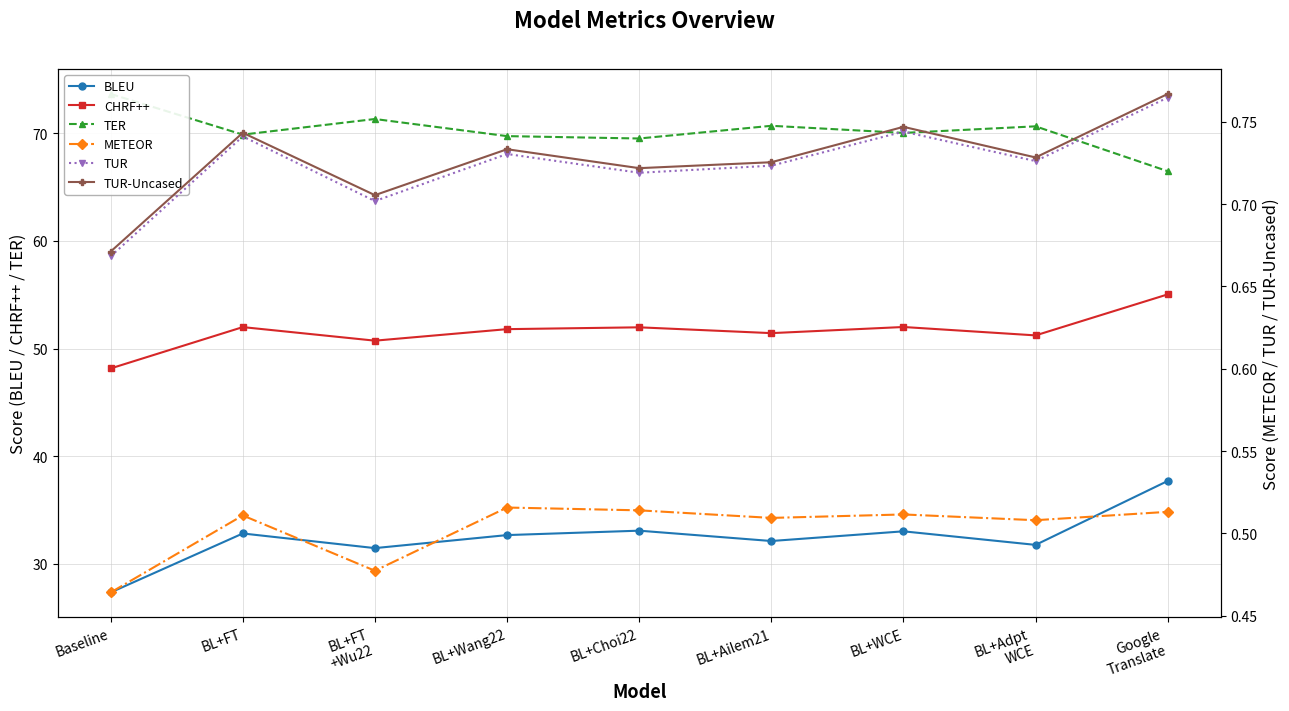

True or false: CHRF++ has a value of 52.0 at BL+FT.

True